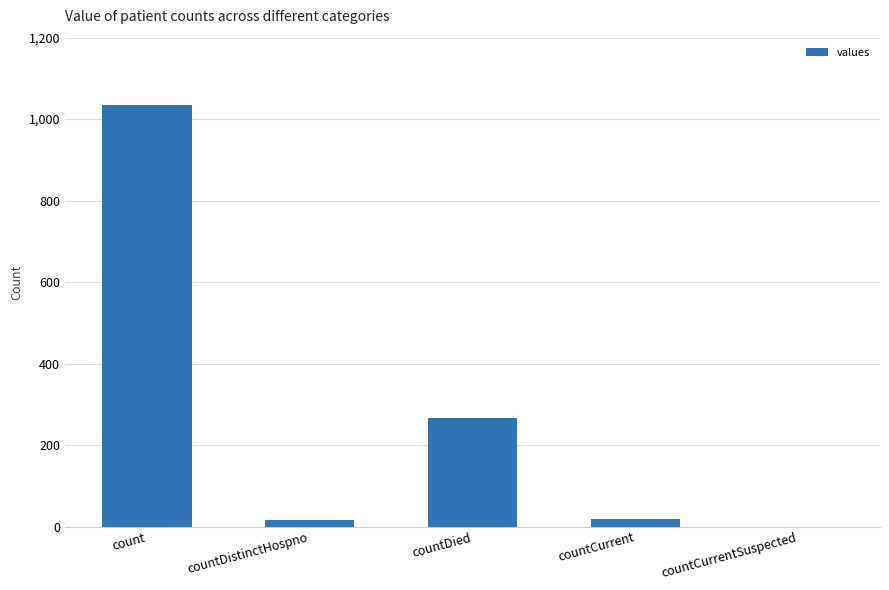

True or false: the data shows 74 at countDied.

False